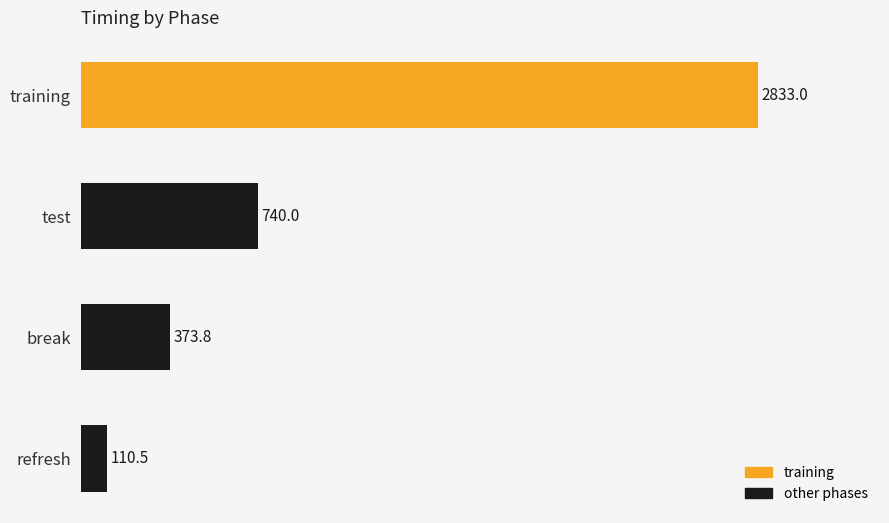

What is the sum of all values?

4057.4